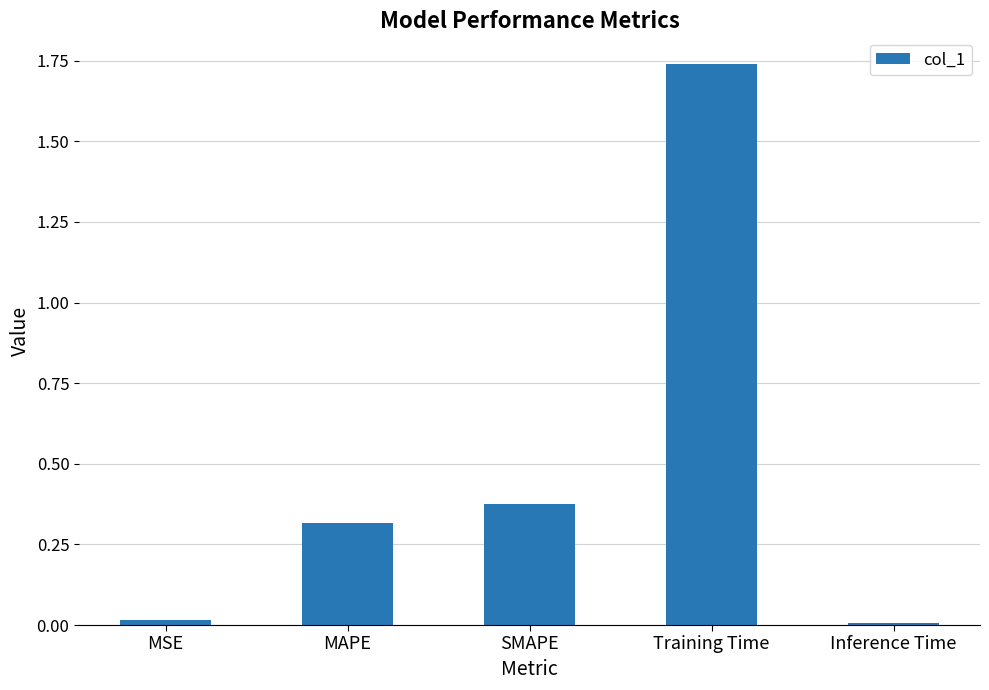

What is the sum of all values?

2.4